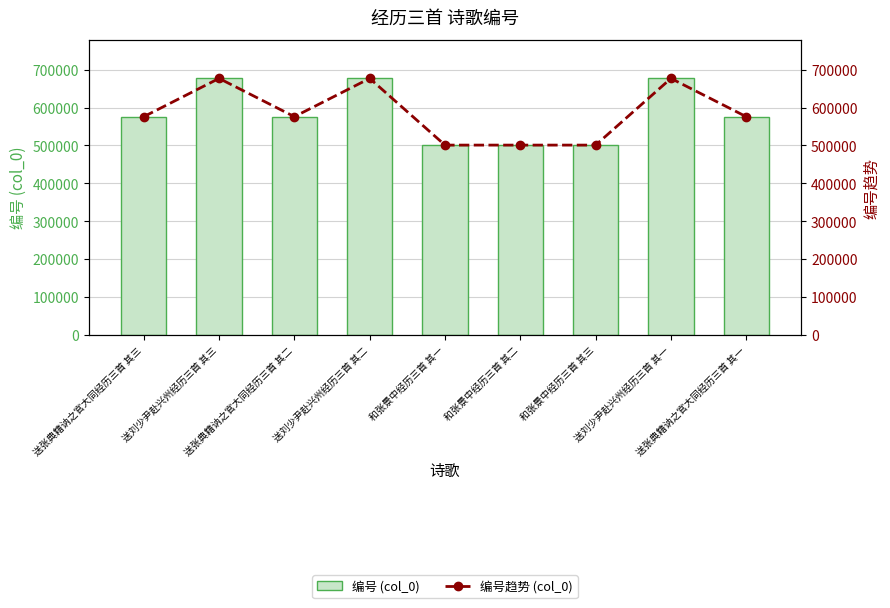

How many data points in 编号 (col_0) are above 575946?

4